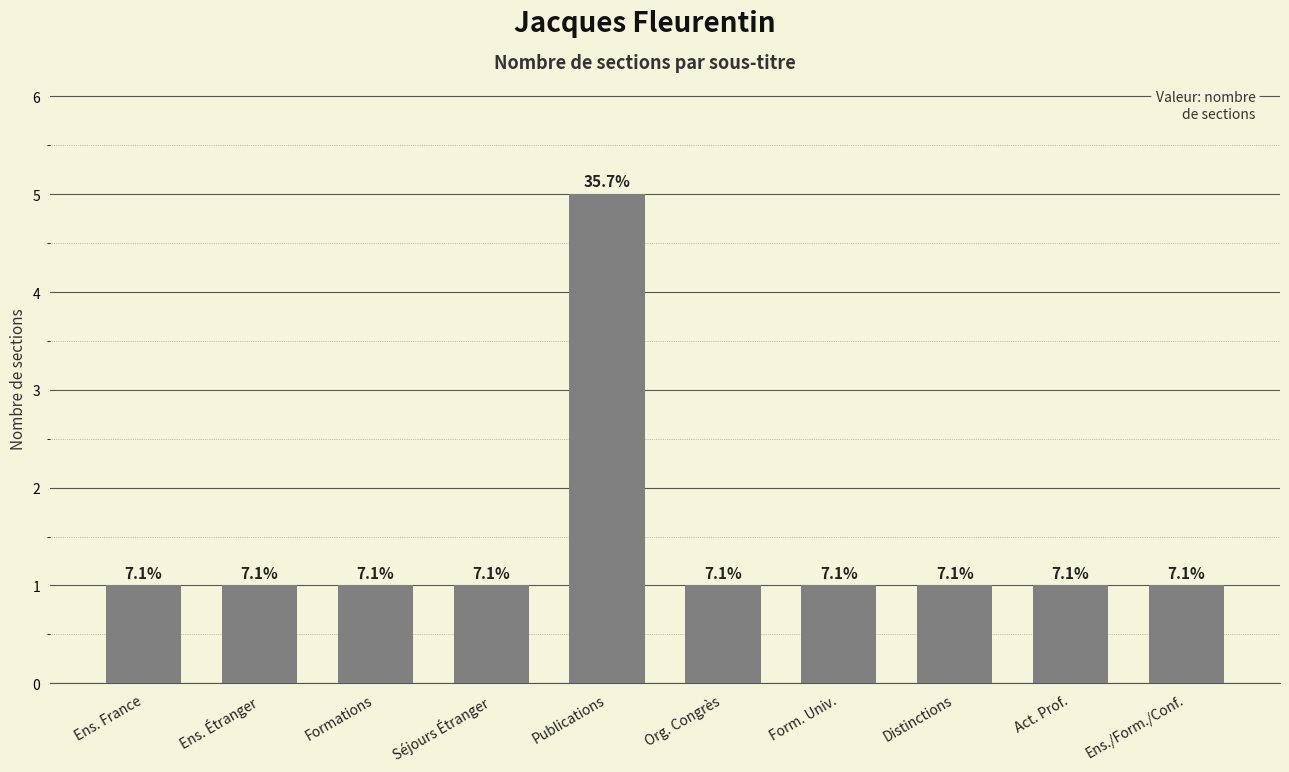

What position from the right is Séjours Étranger?

7